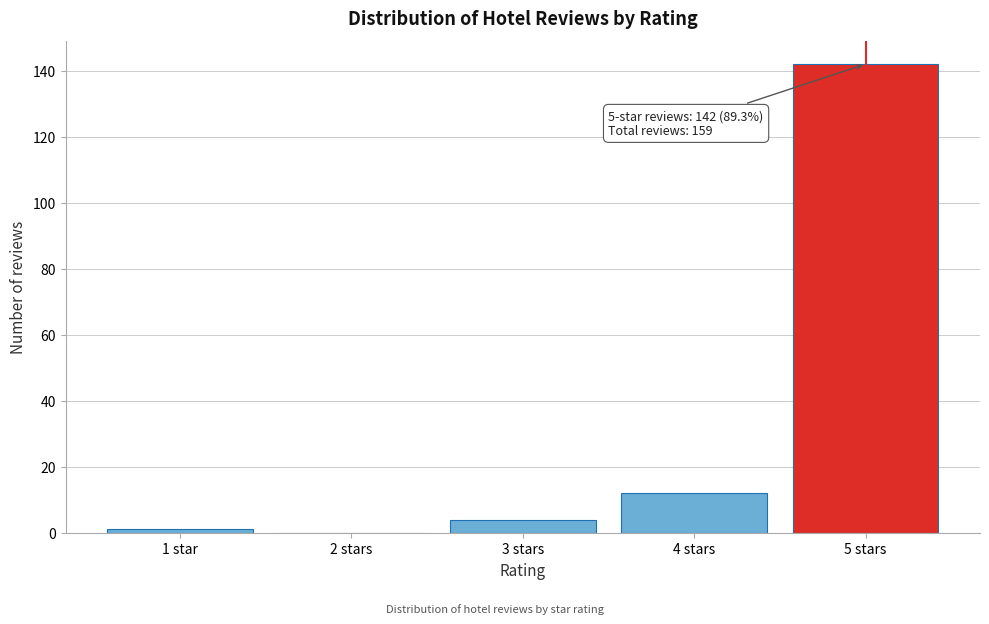

Reading left to right, transcribe all the data shown in this chart.

1 star=1	2 stars=0	3 stars=4	4 stars=12	5 stars=142